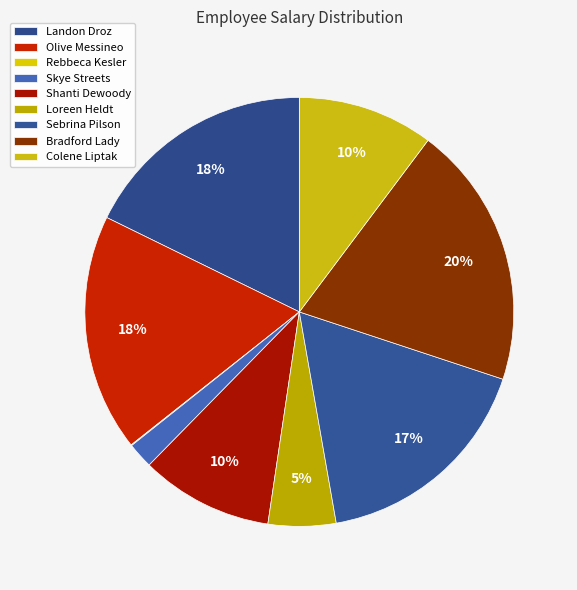

To the nearest percent, what portion does Bradford Lady represent?

20%